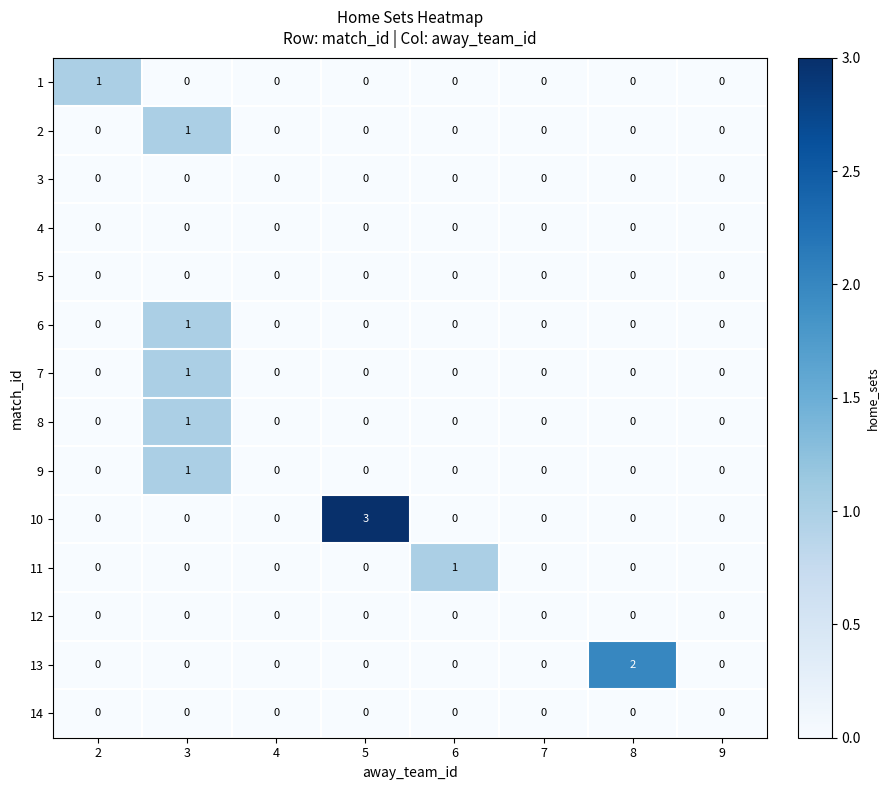

Between 2 and 5, which series saw the biggest shift?

10